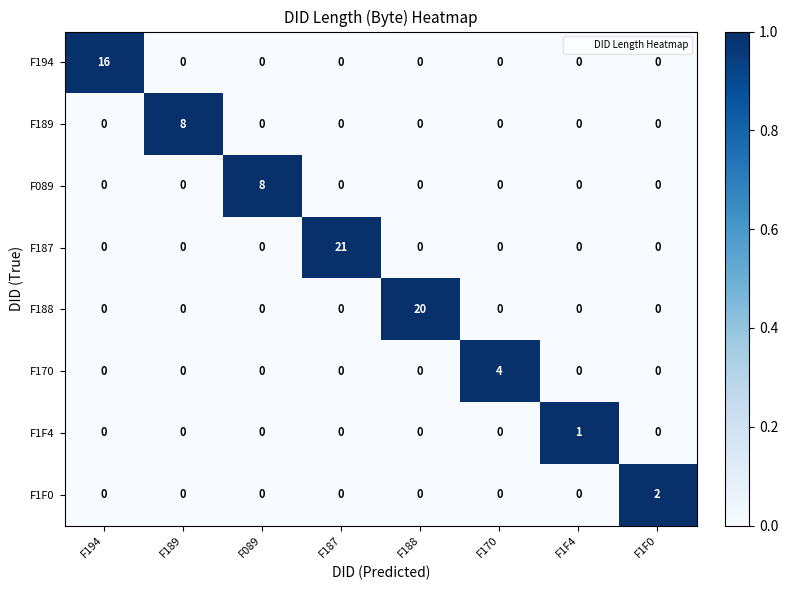

Which series changed the most between F194 and F189?

F194